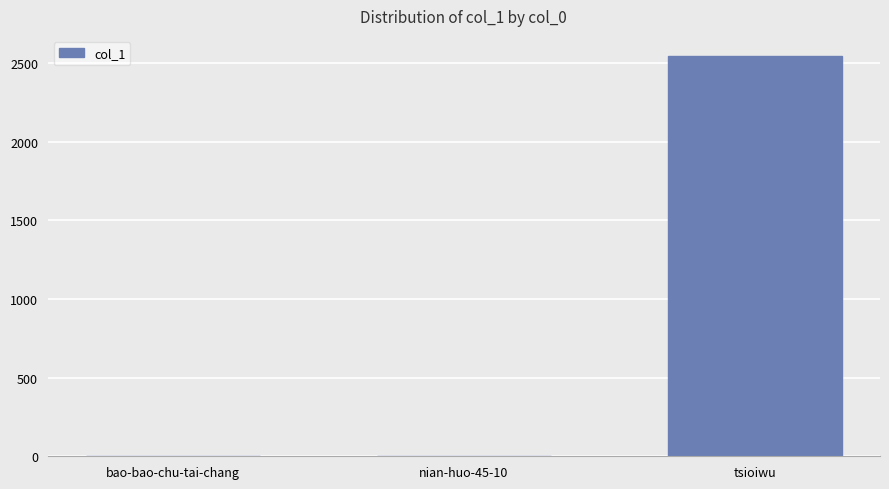

Is it true that the value at tsioiwu is 2545?

True